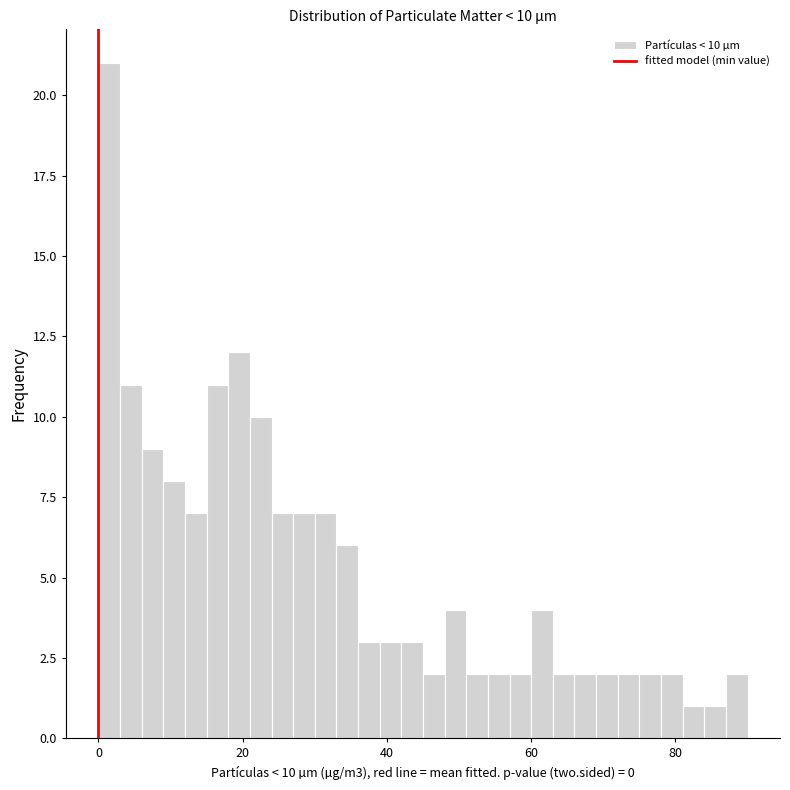

Around what value on the x-axis is the tallest bar? Give the approximate position of its centre, as read against the axis.

2